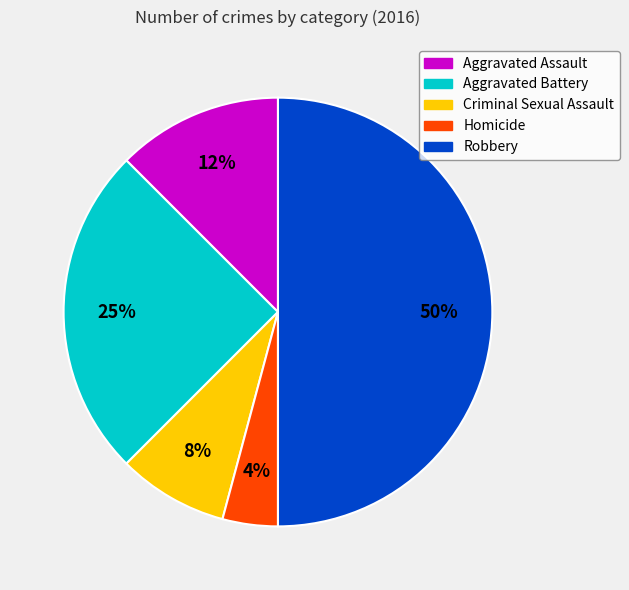

Which category has the biggest portion of the pie?

Robbery